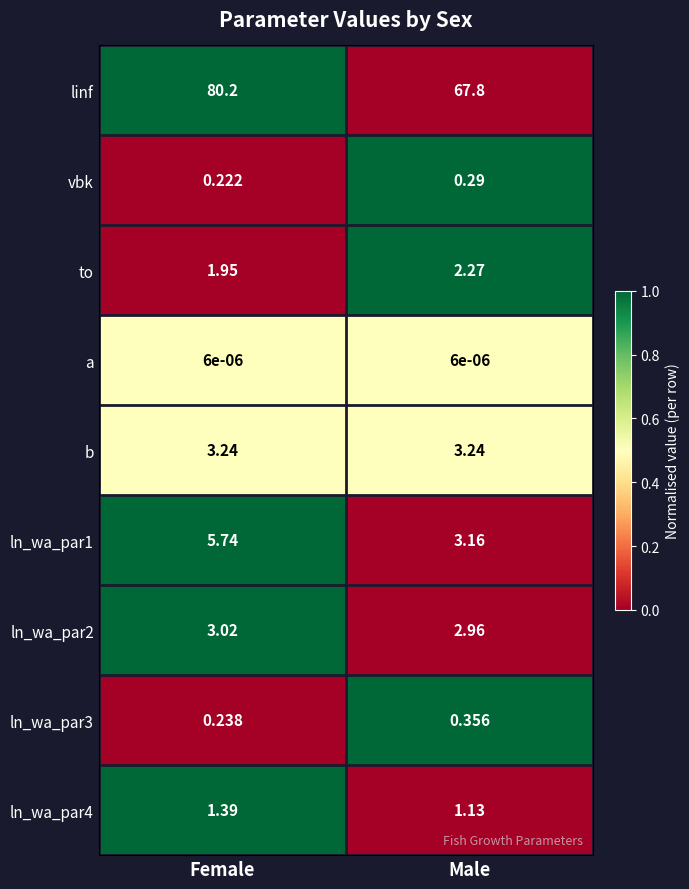

Rank the series at Male from lowest to highest value.

a, vbk, ln_wa_par3, ln_wa_par4, to, ln_wa_par2, ln_wa_par1, b, linf